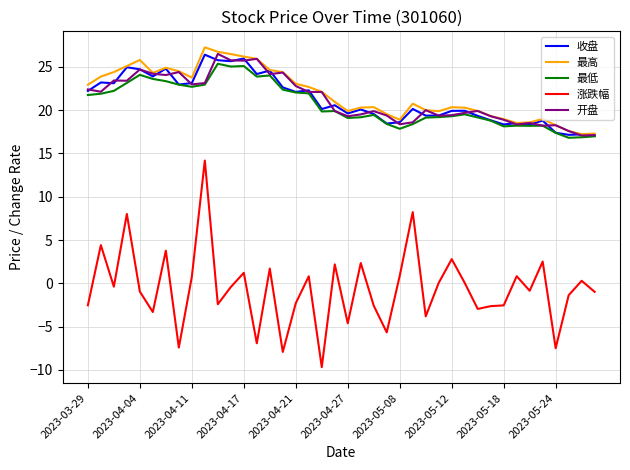

What is the highest value of the 收盘 series?

26.4